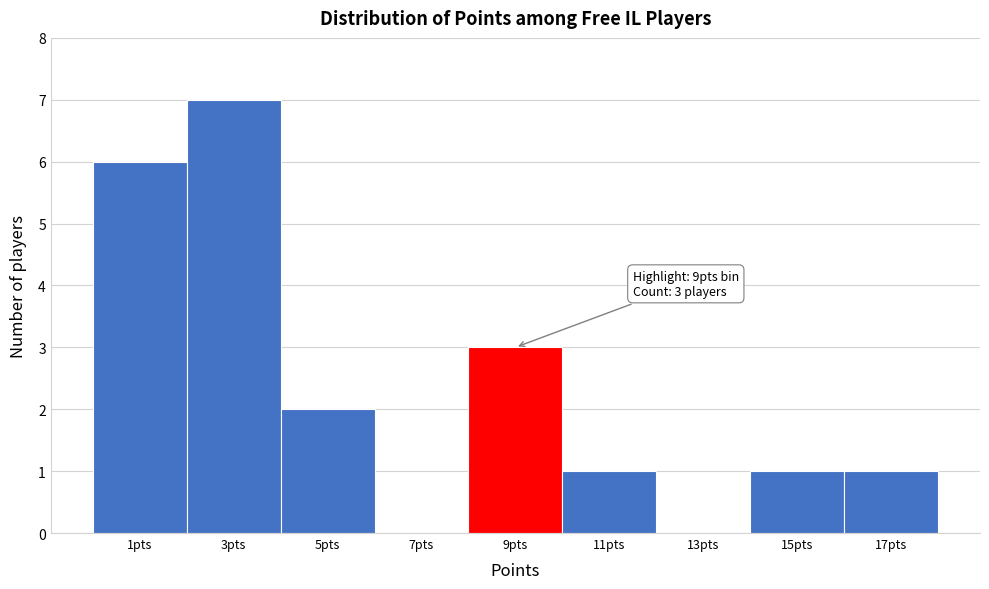

Reading left to right, extract all data points from this chart.

1pts=6	3pts=7	5pts=2	7pts=0	9pts=3	11pts=1	13pts=0	15pts=1	17pts=1